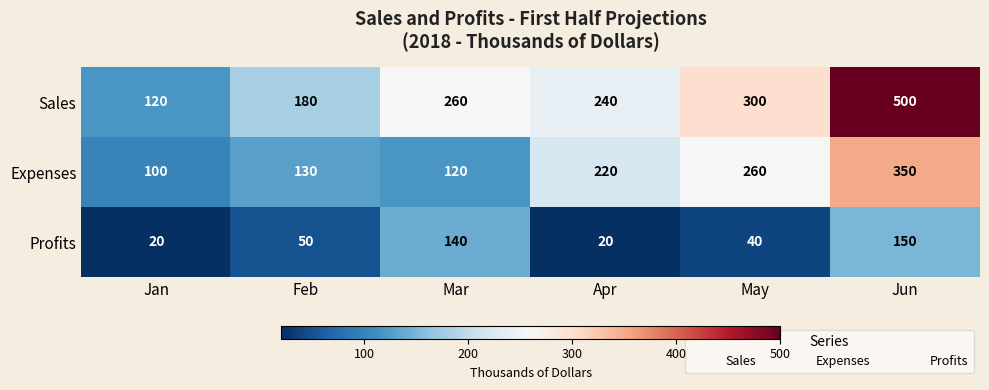

List the series in order of their peak value, lowest first.

Profits, Expenses, Sales